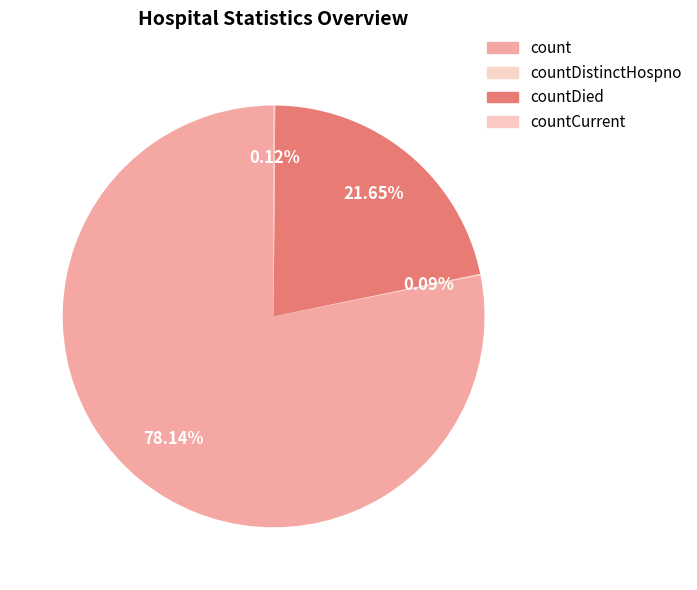

What is the smallest slice in the pie chart?

countDistinctHospno